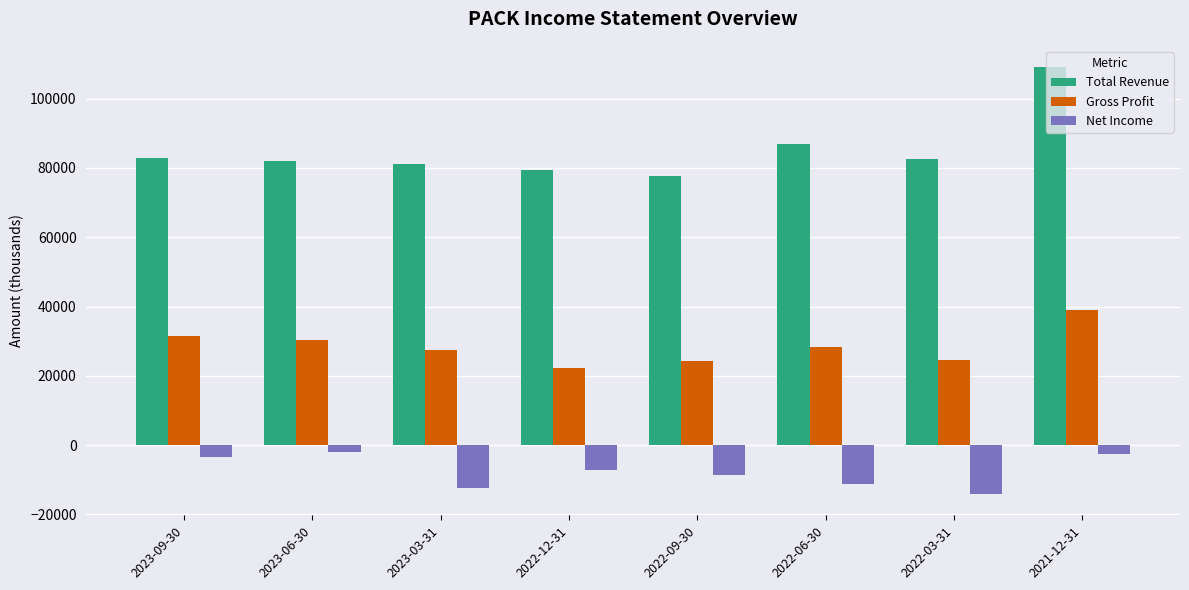

At which category is the sum across all series the highest?

2021-12-31